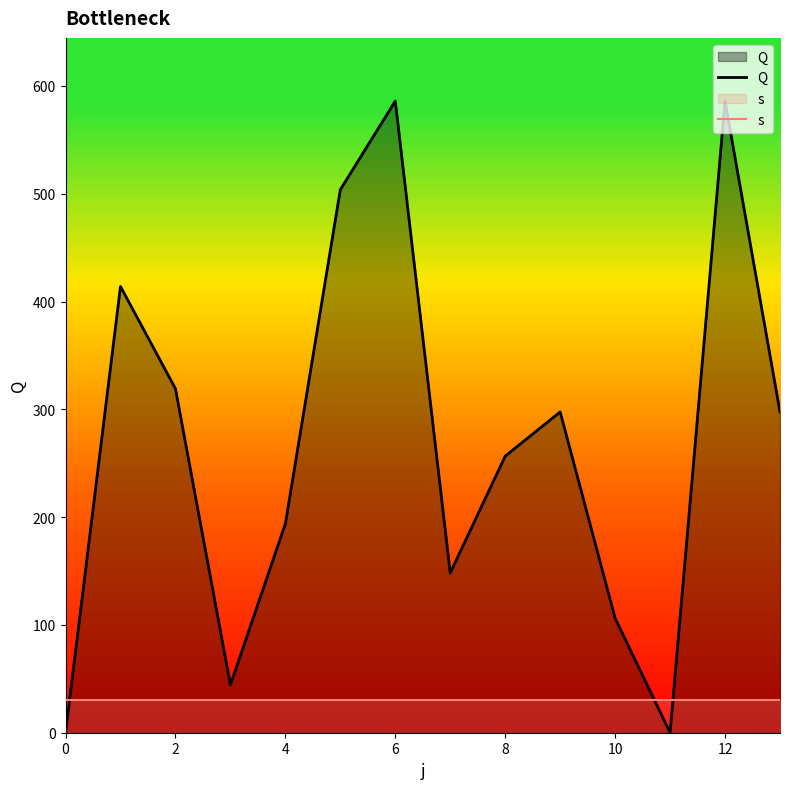

What is the maximum value for s?

30.0